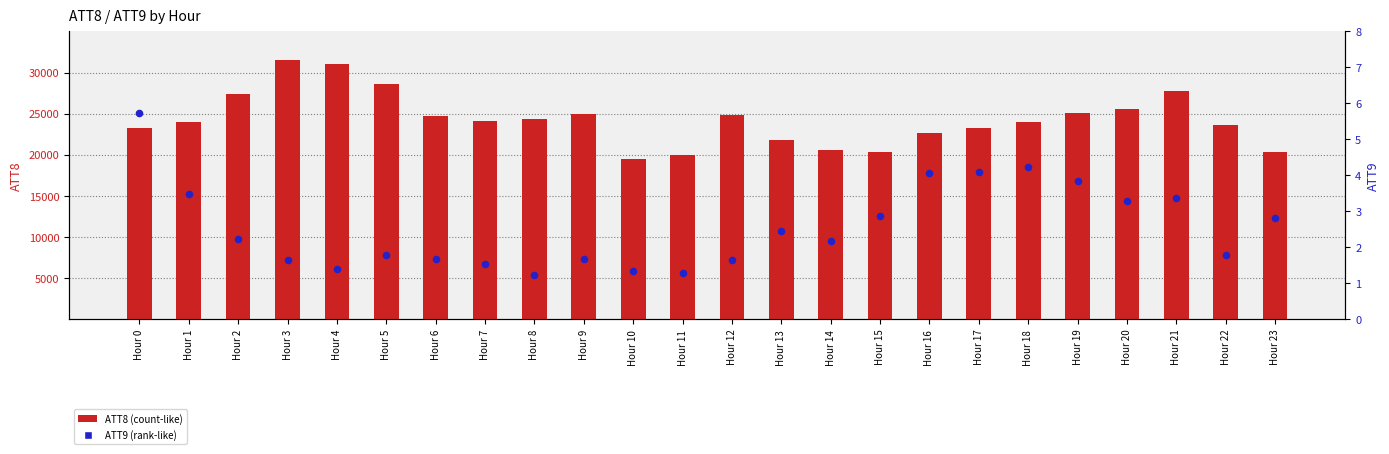

What is the total value across all series at Hour 0?

23305.7